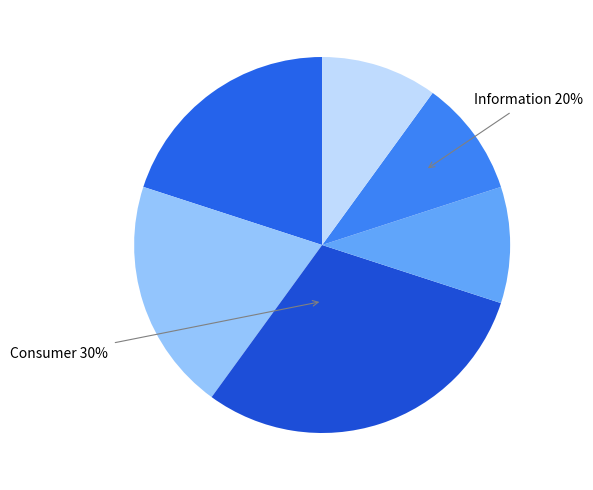

Between Communication Services and Consumer Discretionary, which is larger?

Consumer Discretionary